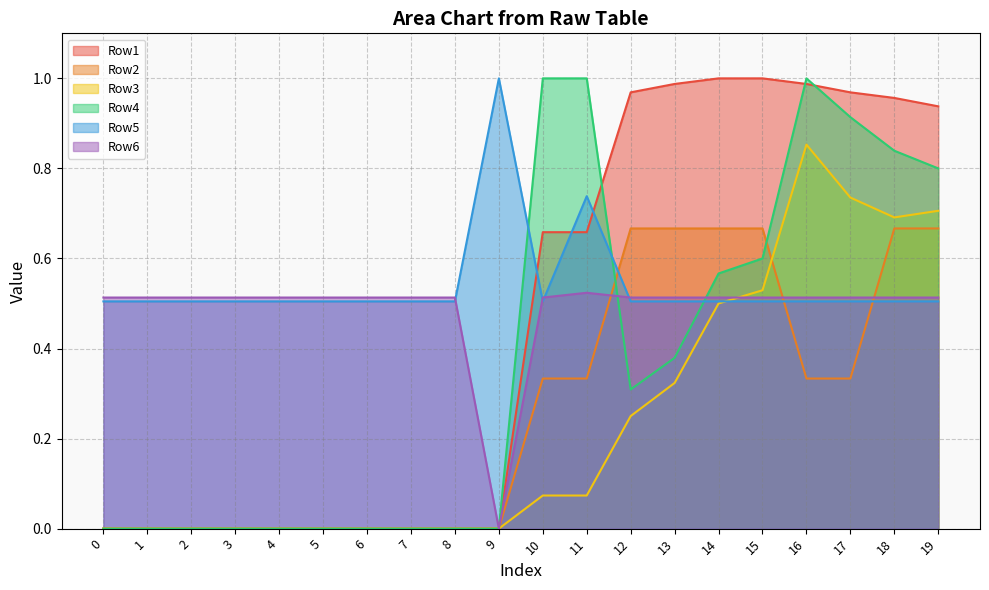

How many interior local peaks does the Row6 series have?

1